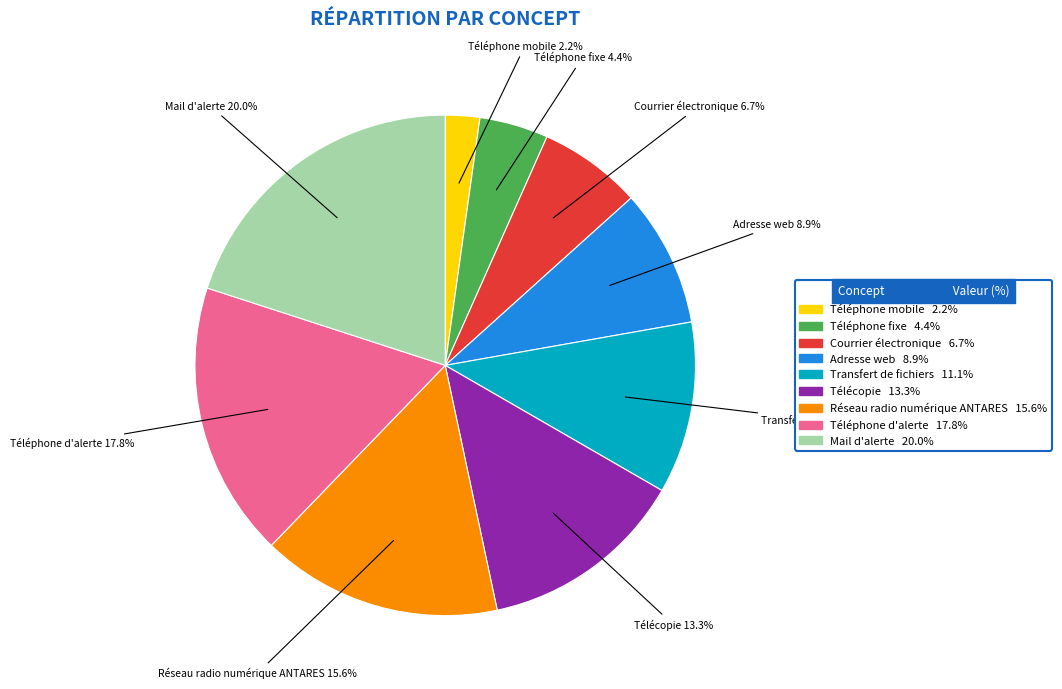

Rank the categories by value from lowest to highest.

Téléphone mobile, Téléphone fixe, Courrier électronique, Adresse web, Transfert de fichiers, Télécopie, Réseau radio numérique ANTARES, Téléphone d'alerte, Mail d'alerte